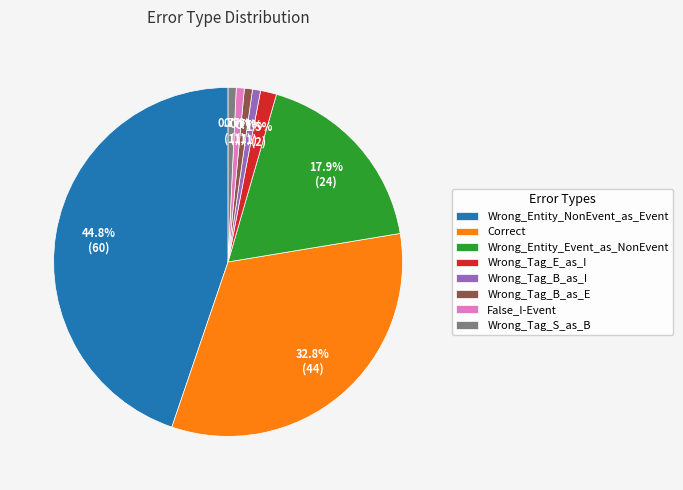

Approximately how many times larger is the value at Wrong_Entity_NonEvent_as_Event compared to Wrong_Tag_B_as_I?

60.0